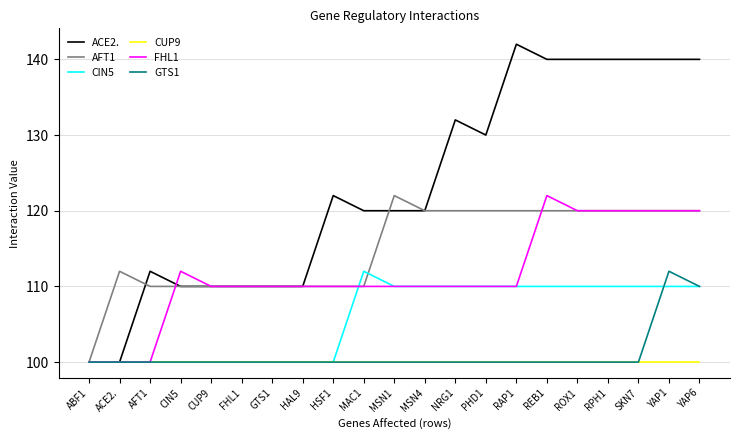

At how many categories does at least one series exceed 123?

9